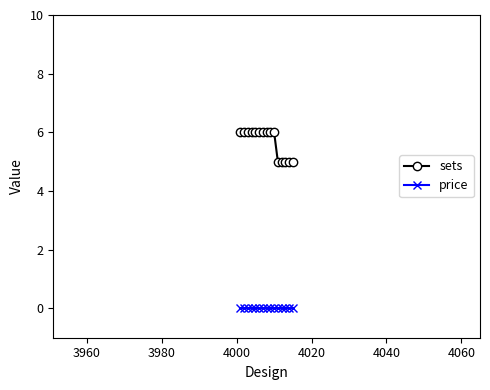

At how many categories does at least one series exceed 2?

15